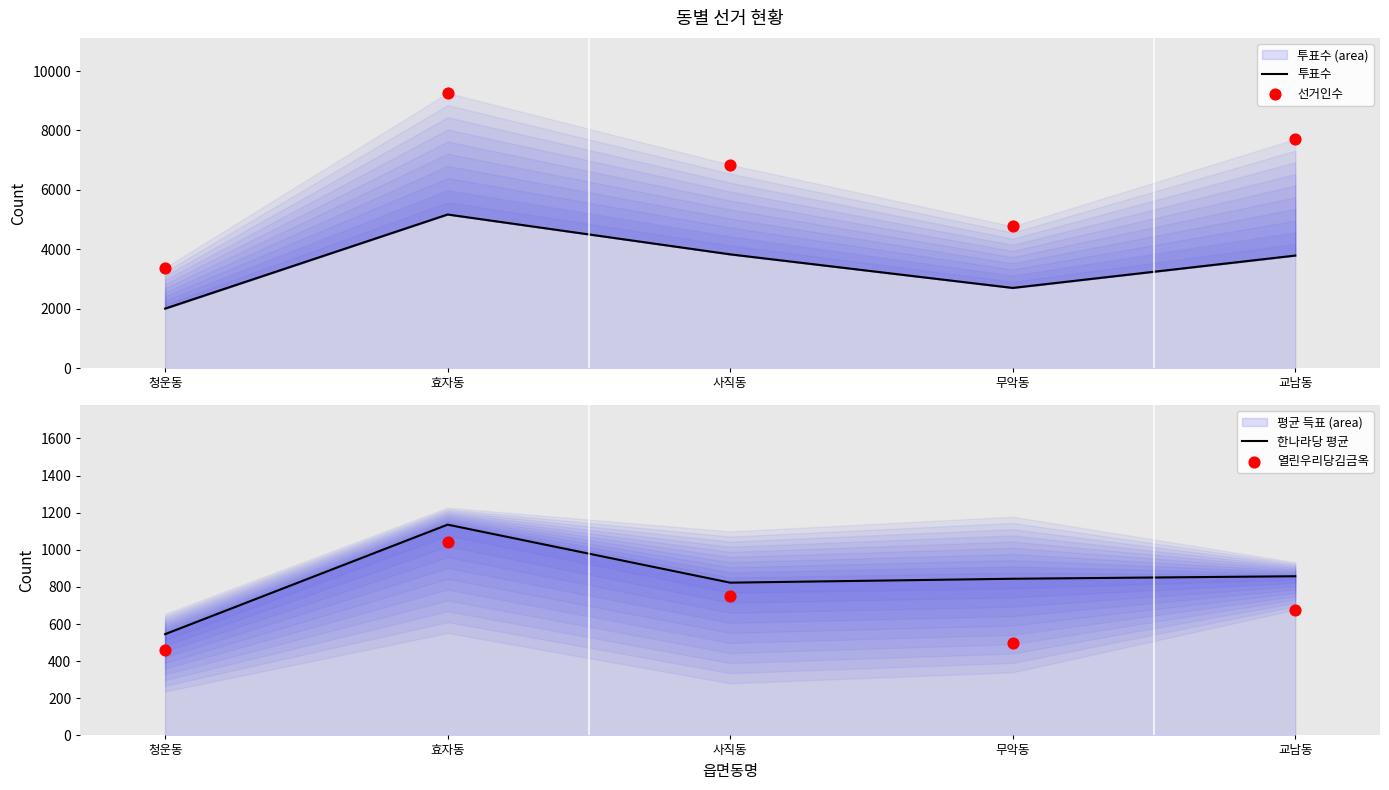

What are all the series names shown in the legend?

투표수, 선거인수, 한나라당 평균, 열린우리당김금옥